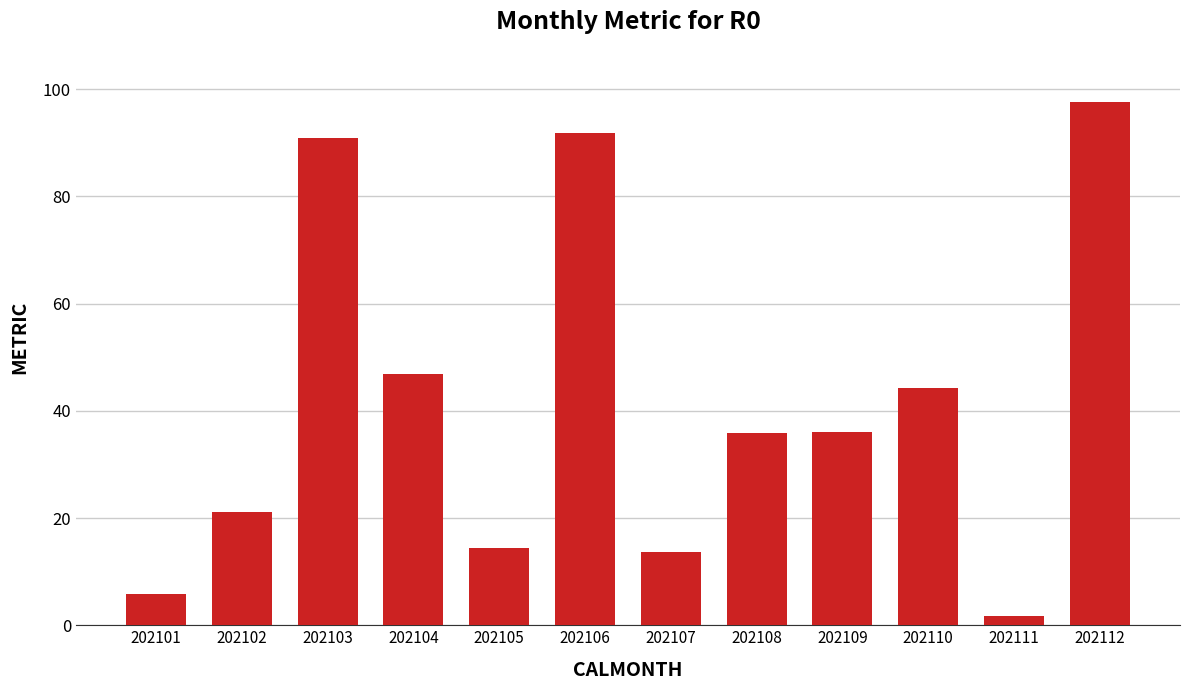

At which label is the value closest to 49?

202104